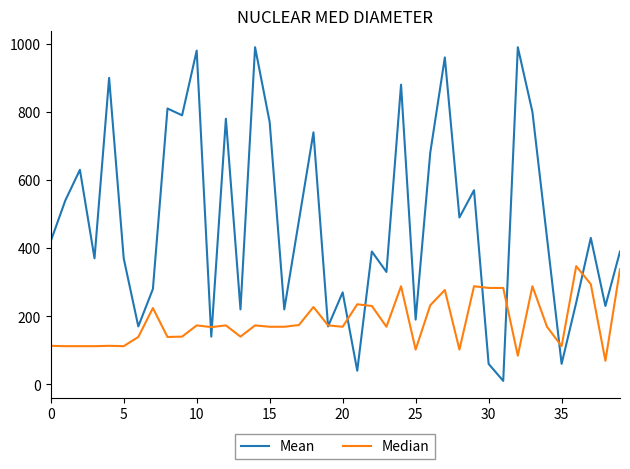

Which series has the largest range (max minus min)?

Mean